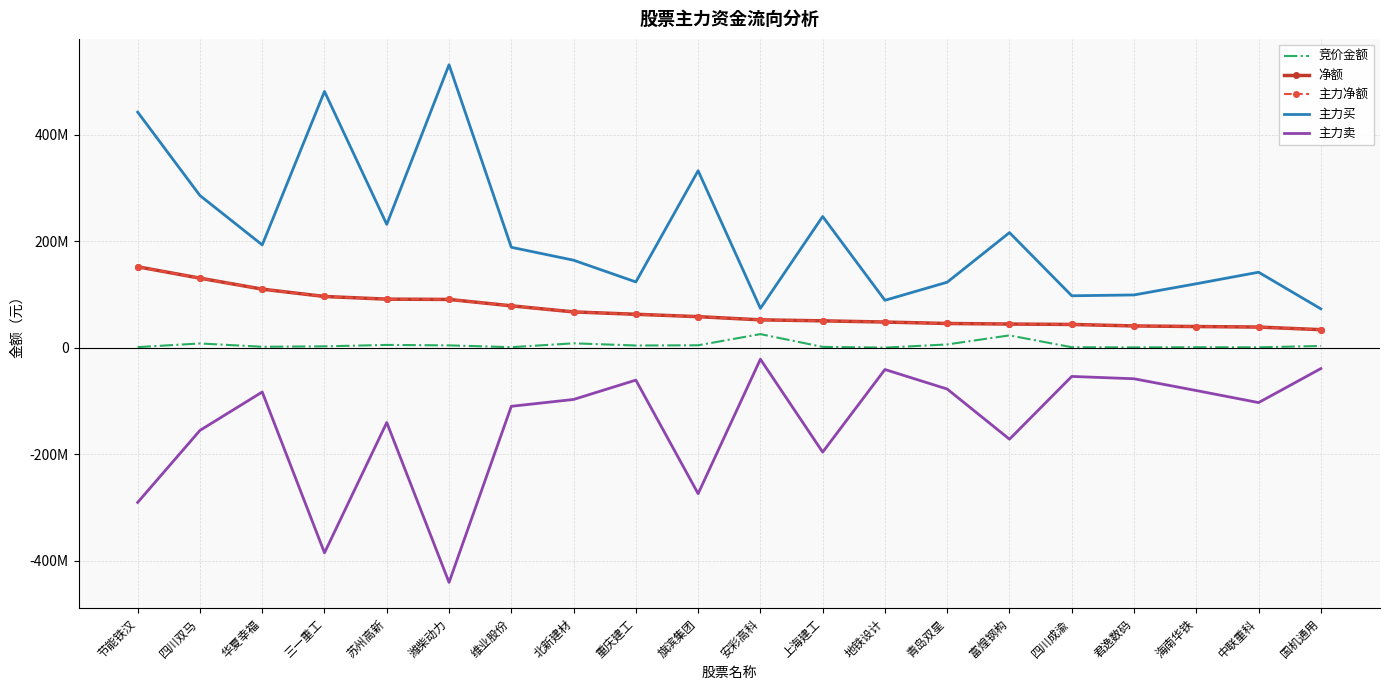

What is the difference between the maximum and minimum values in the 主力净额 series?

117998566